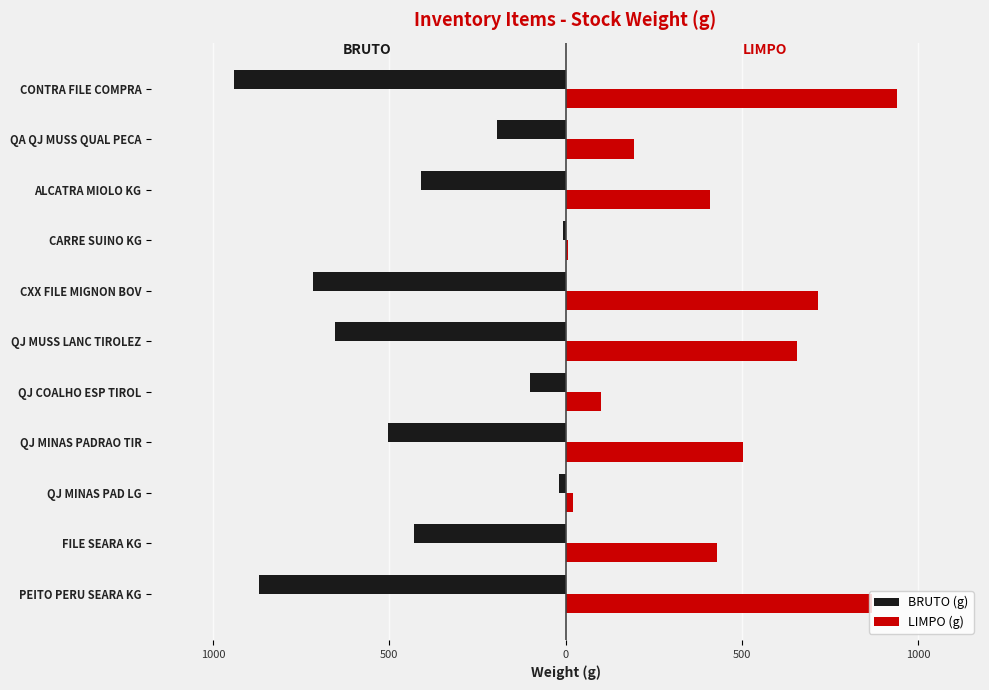

Rank the series by their maximum value, from lowest to highest.

BRUTO (g), LIMPO (g)